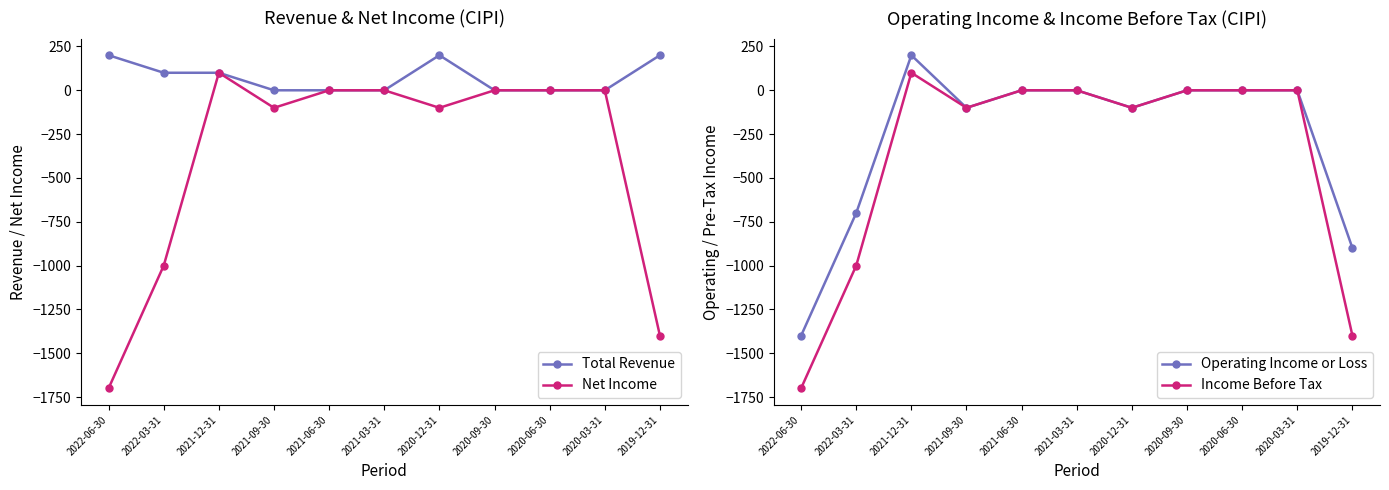

Between which two adjacent categories do Operating Income or Loss and Total Revenue first intersect?

2022-03-31 and 2021-12-31